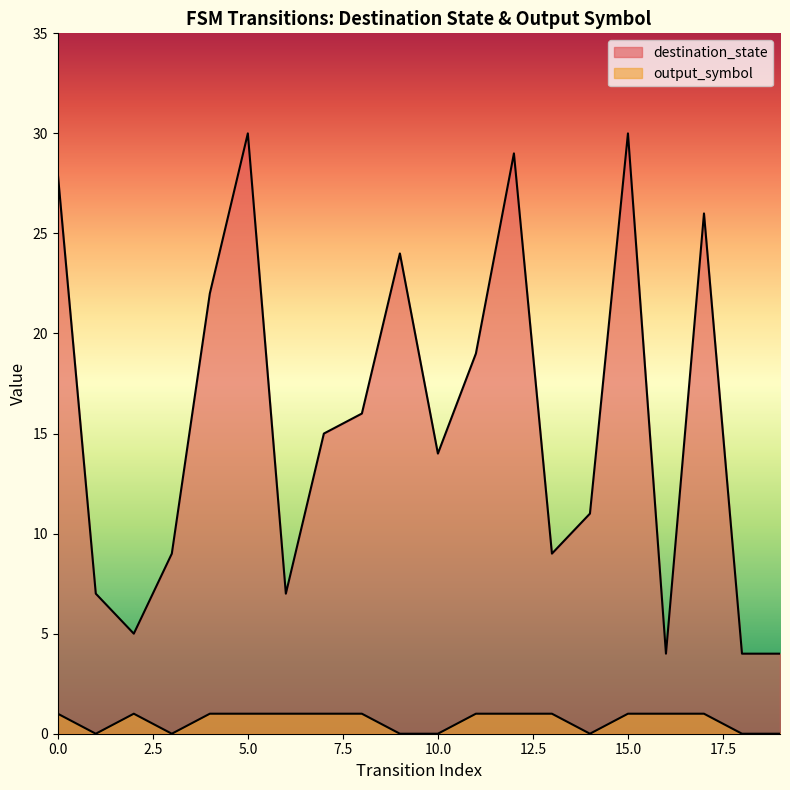

True or false: output_symbol and destination_state intersect in this chart.

False